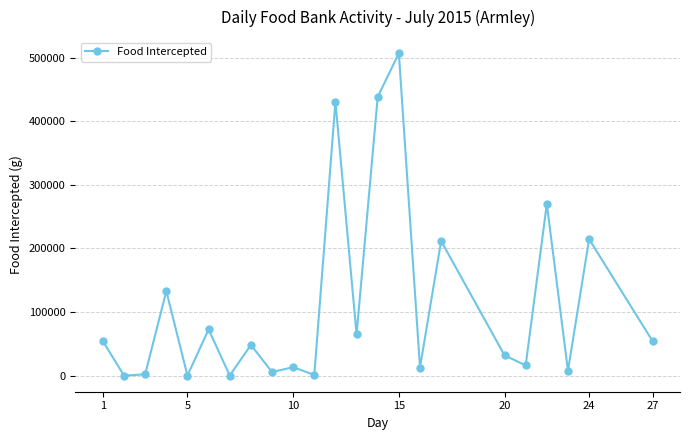

True or false: there are more than 1 points higher than both neighbors.

True